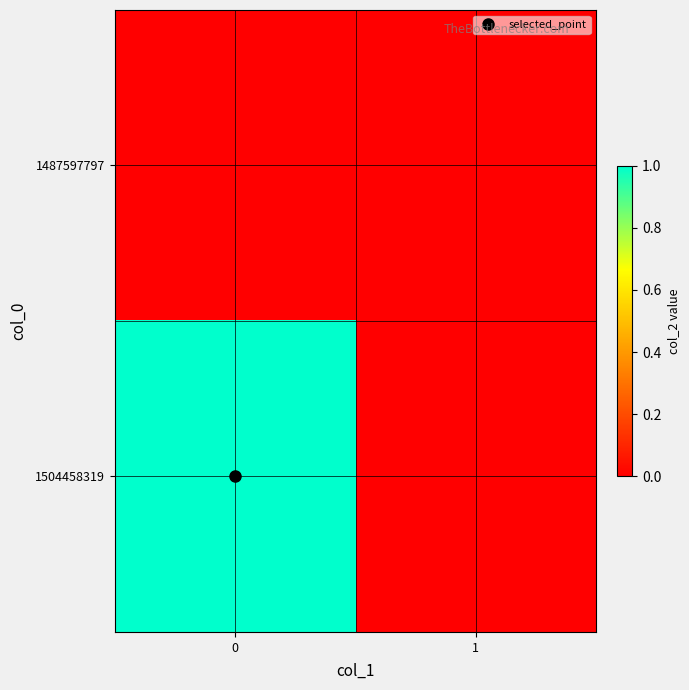

Count the number of categories in the chart.

2